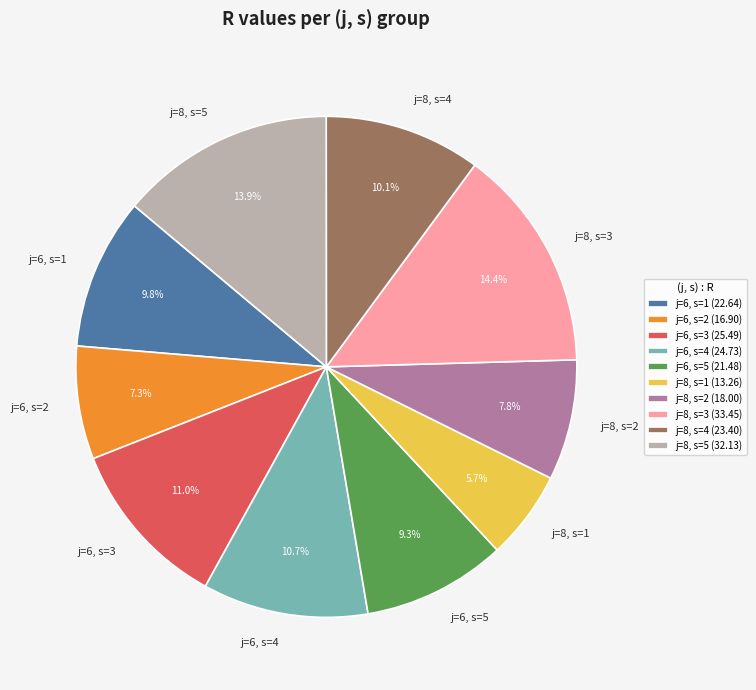

How much of the chart is everything except j=6, s=5?

90.7%